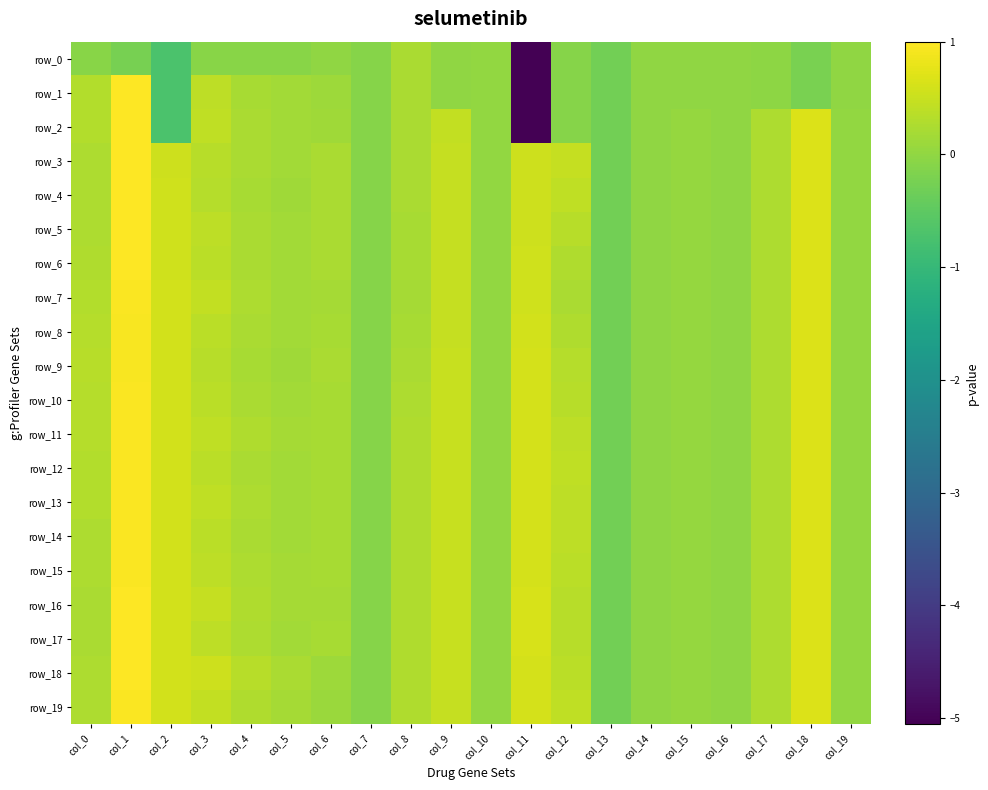

Which series has the largest range (max minus min)?

row_1